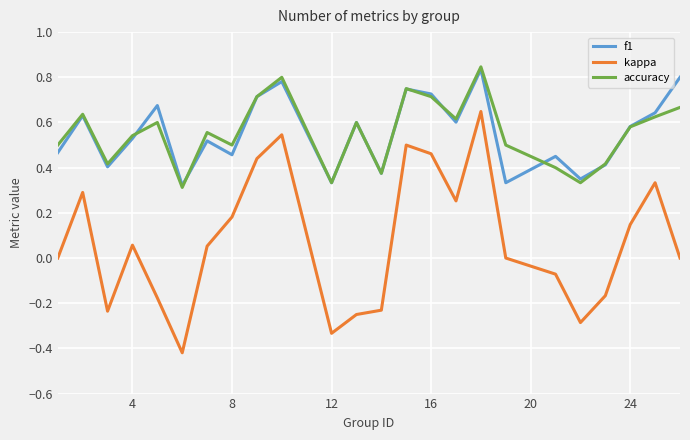

Is this an area chart (filled region under the line)?

No